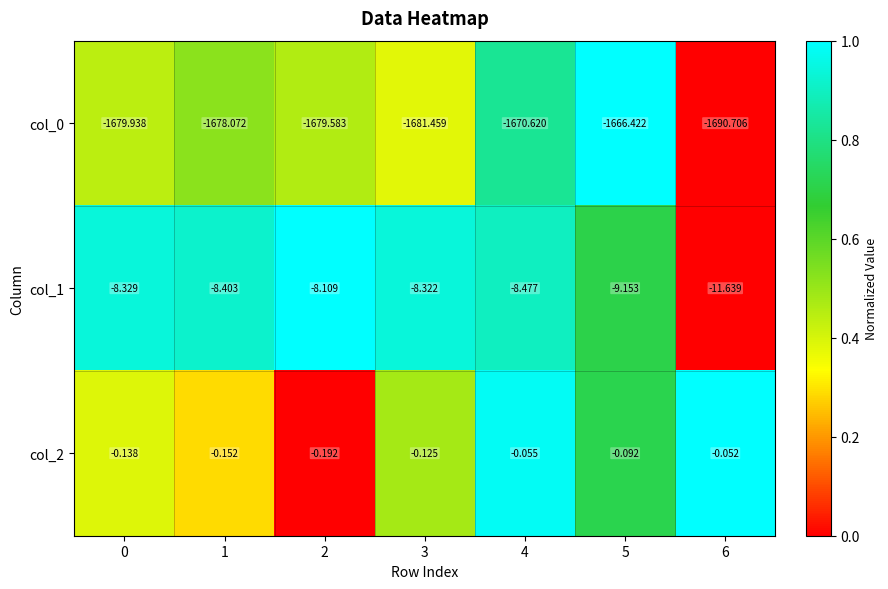

Is the value of col_0 at 0 greater than the value of col_1 at 1?

No